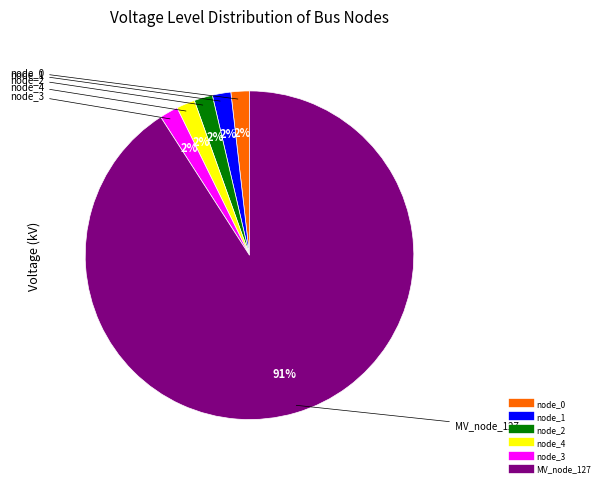

Count the number of slices in the pie.

6